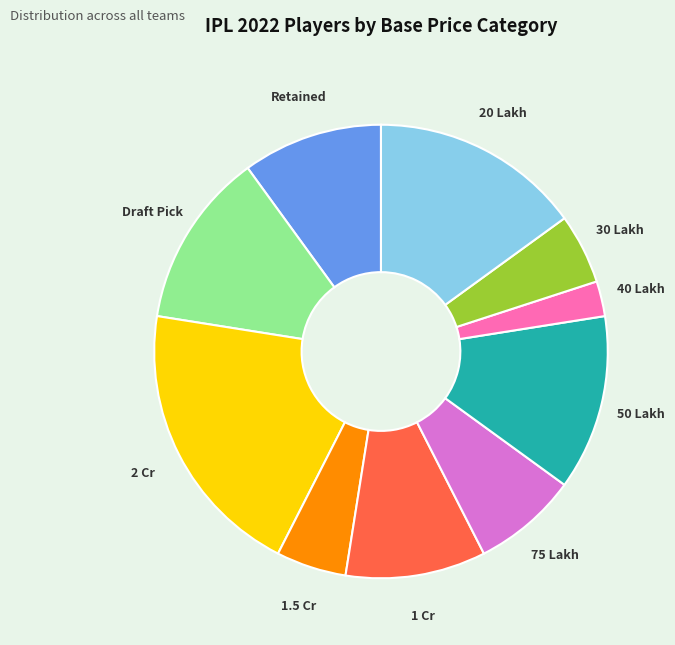

Is there a majority slice in this chart?

No